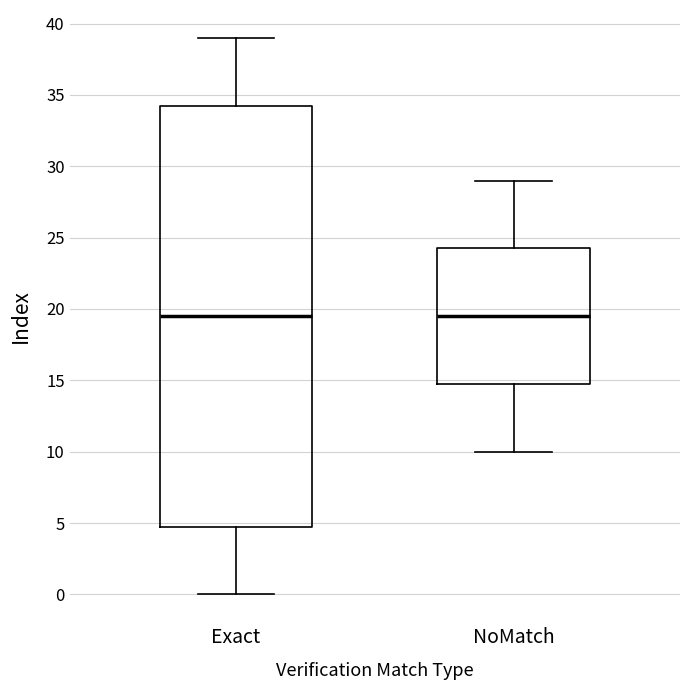

Reading left to right, read every box against the y-axis: the position of its median line, the range the box covers, and the ends of its whiskers. The values are not printed on the chart, so give them approximately, as read against the axis.

Exact: median 19.5, box 5.0 to 34.5, whiskers 0.0 to 39.0
NoMatch: median 19.5, box 15.0 to 24.5, whiskers 10.0 to 29.0